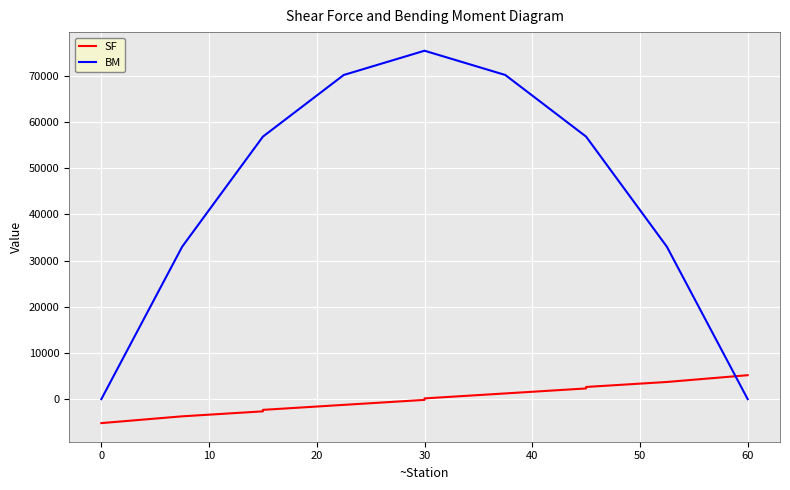

True or false: BM has a value of 99195.5 at 30.

False